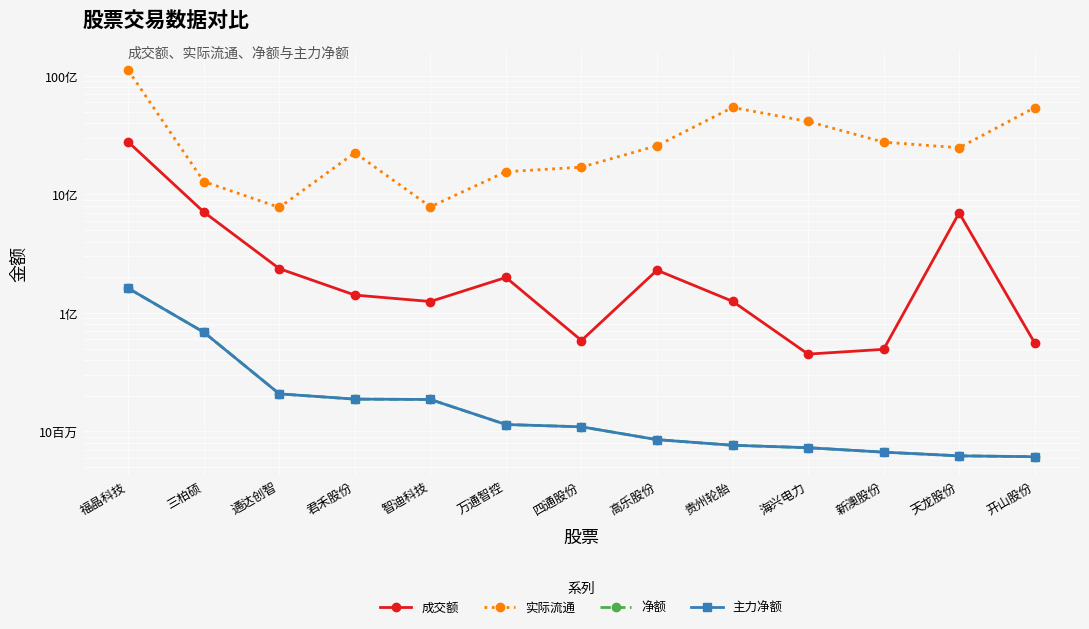

What position from the left is 三柏硕?

2